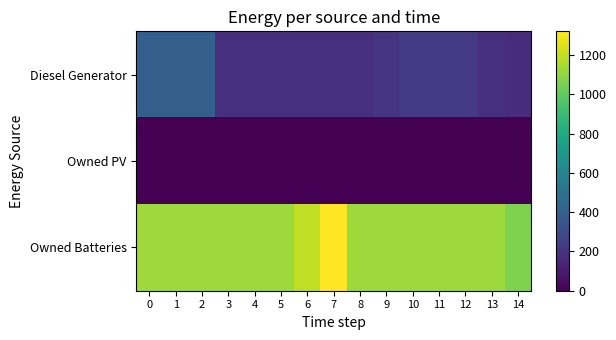

What is the difference between the highest and lowest values at 12?

1129